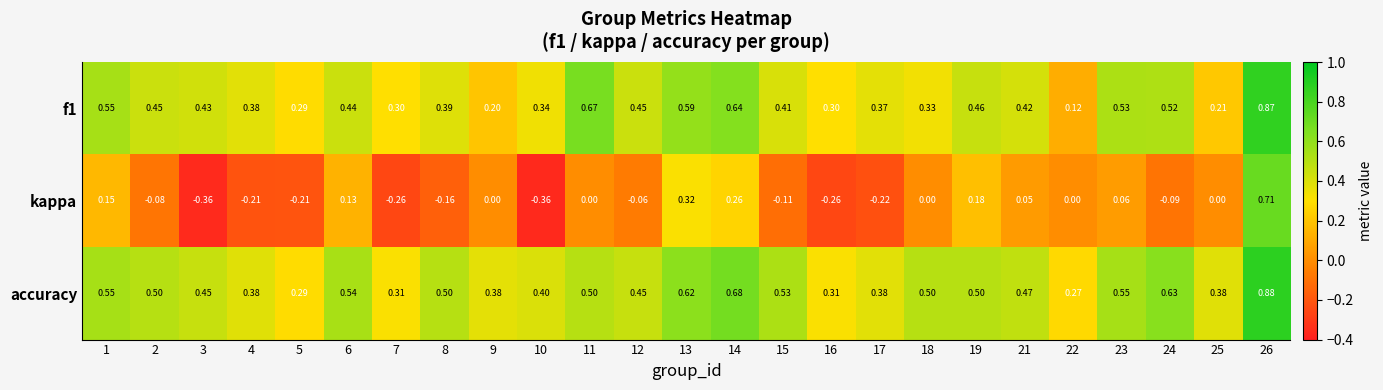

Which series has the largest total across all categories?

accuracy